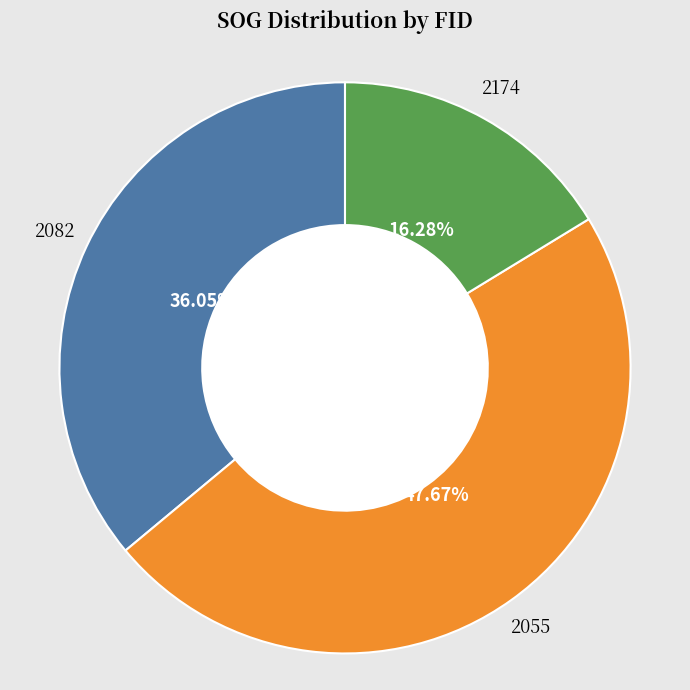

What percentage is NOT represented by 2174?

83.7%